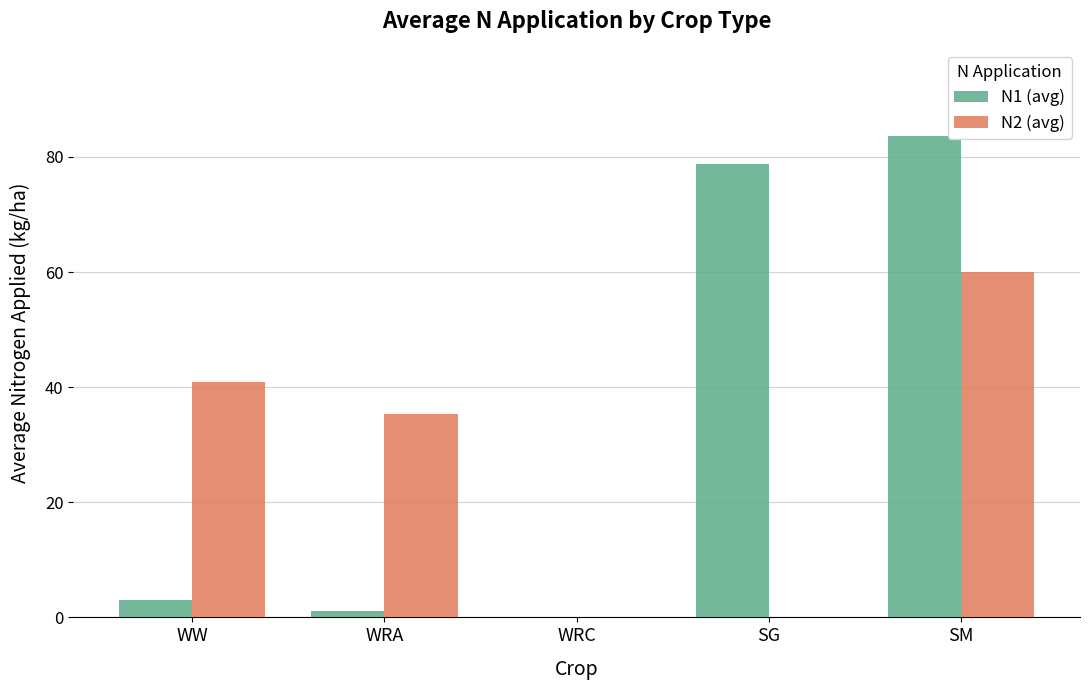

How many series are shown in this chart?

2